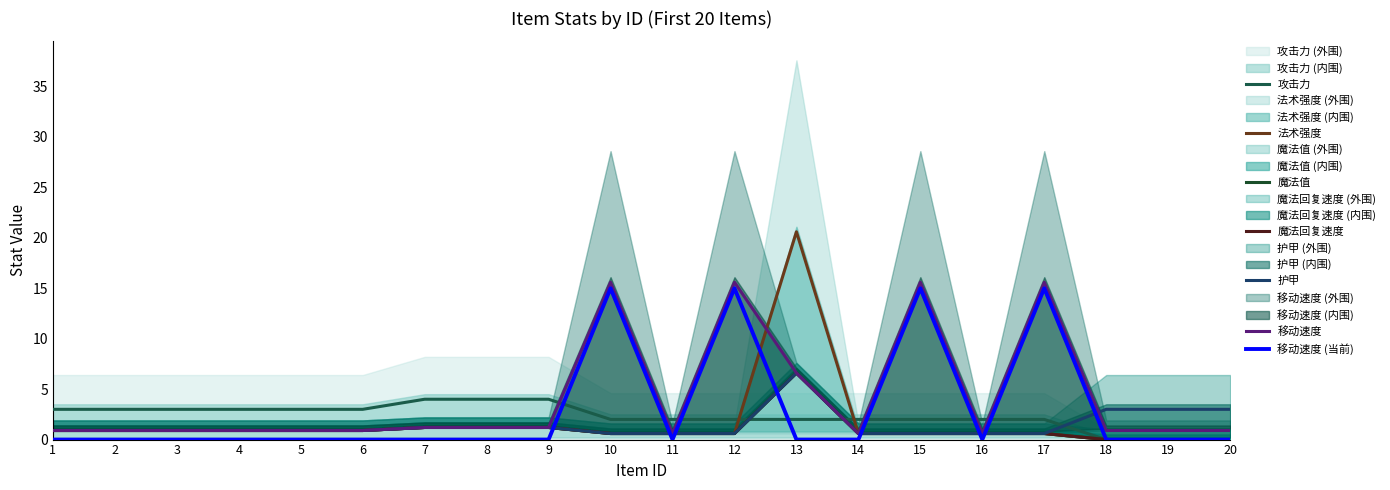

At which category does 移动速度 reach its first local valley?

11